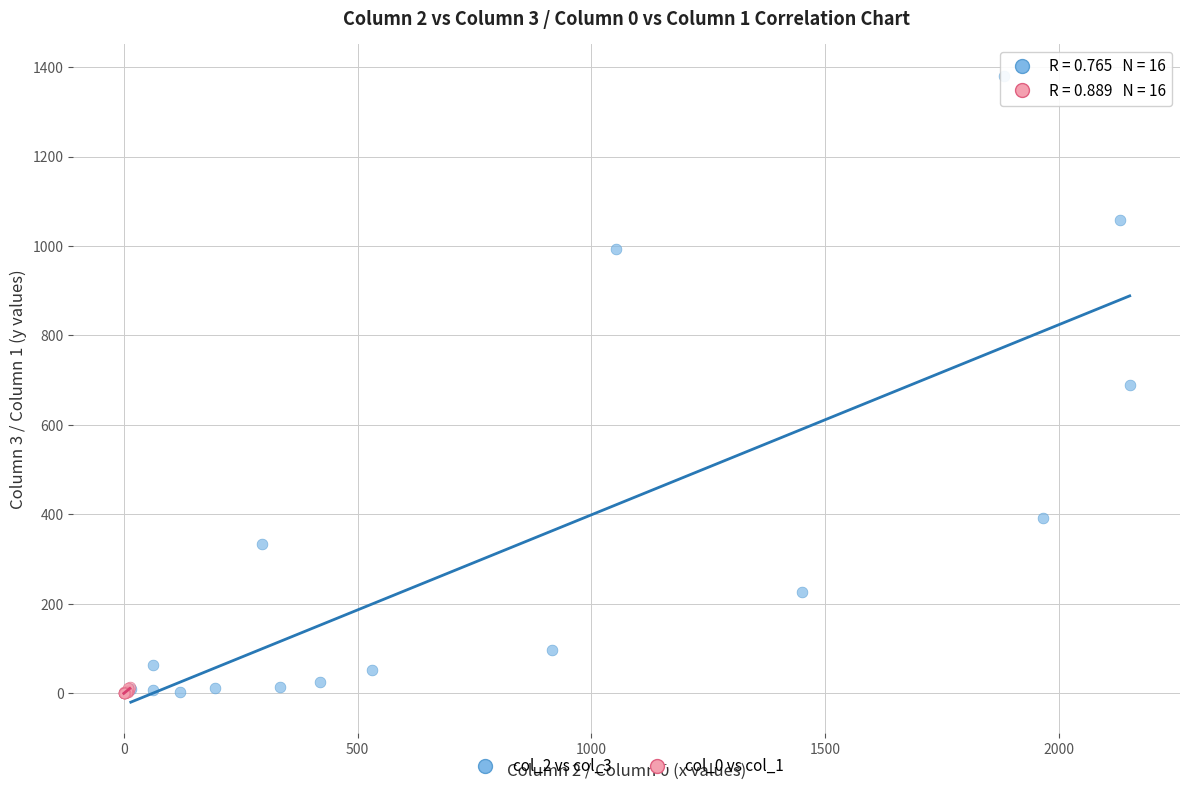

Which series has the largest Y range (max minus min)?

col_2 vs col_3